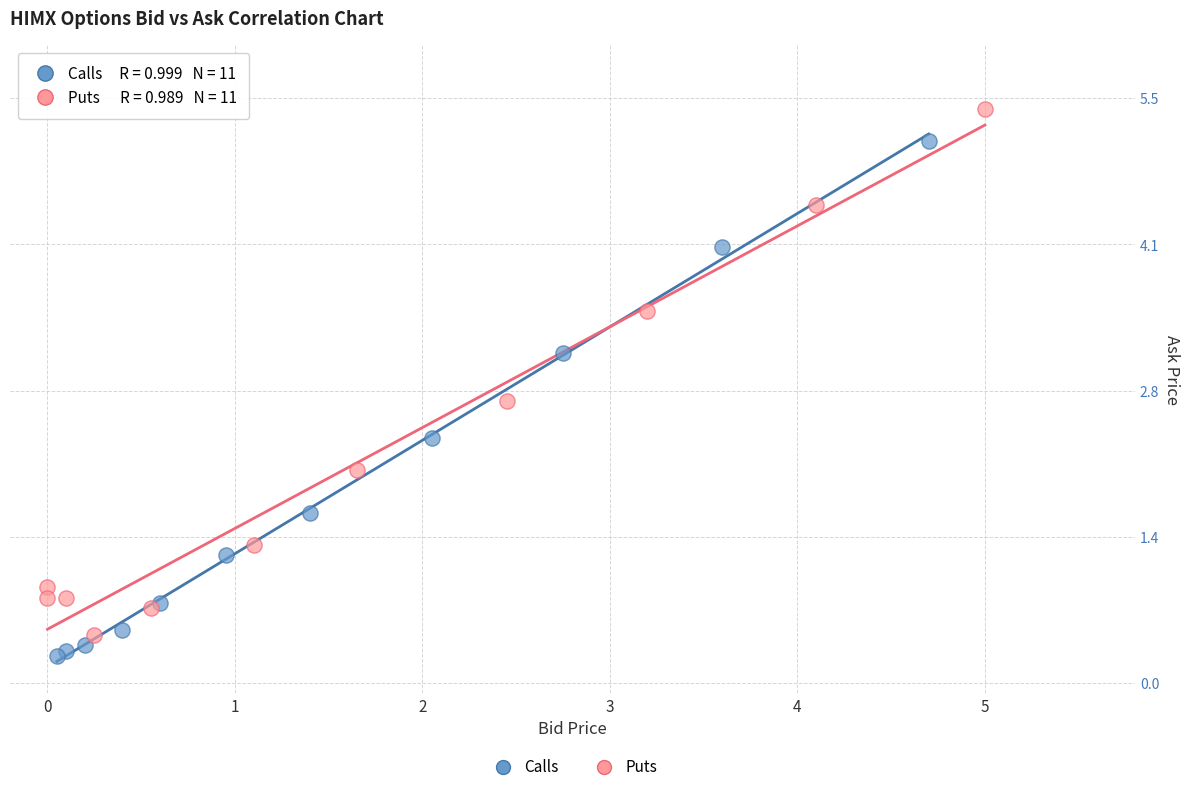

Which series contains the highest Y value?

Puts